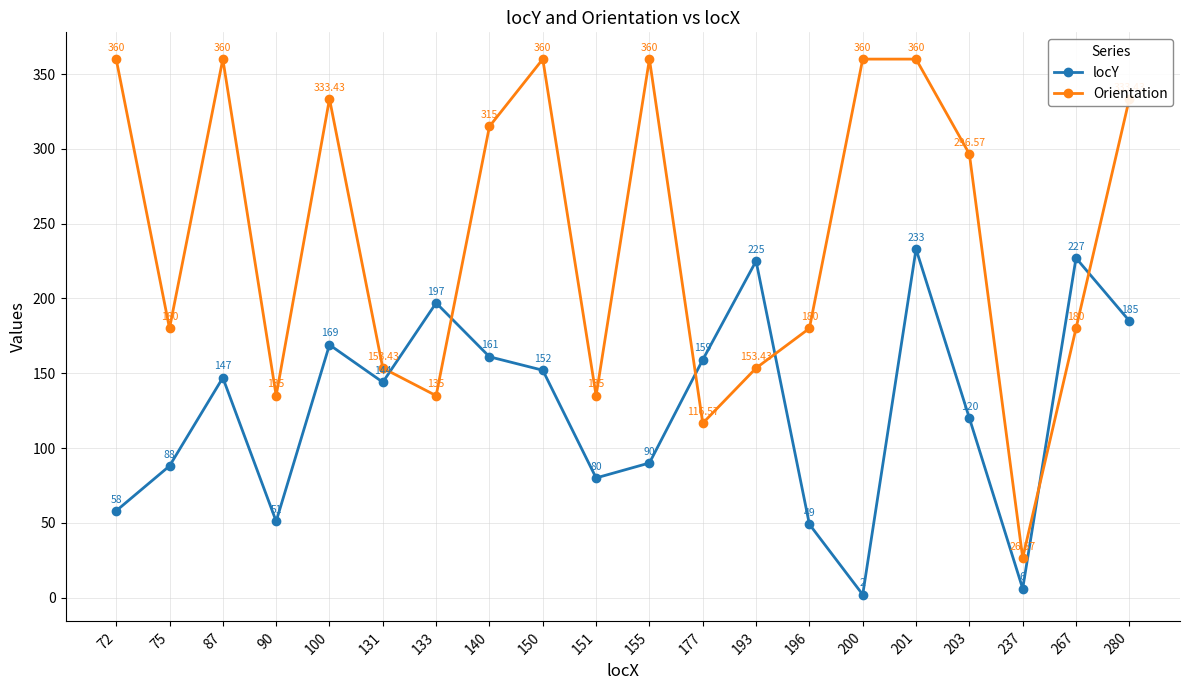

What is the value of the locY point at the 13th from the left?

225.0